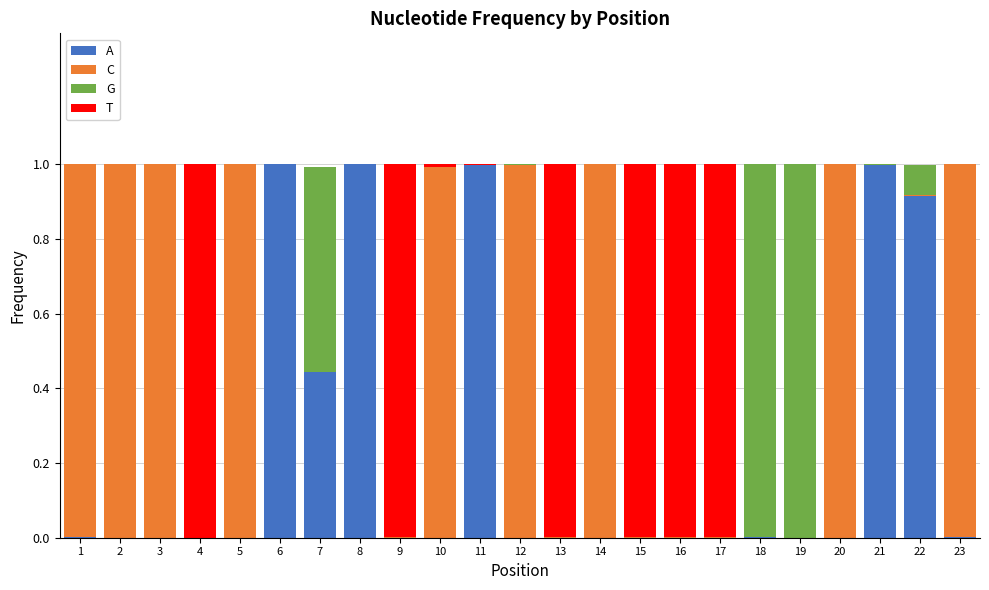

What is the sum of all A values?

5.4